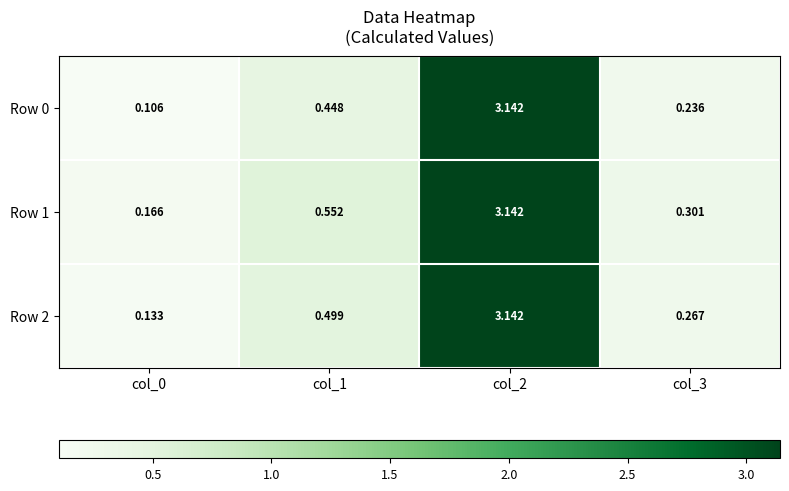

Is the value of Row 0 at col_0 greater than the value of Row 1 at col_1?

No